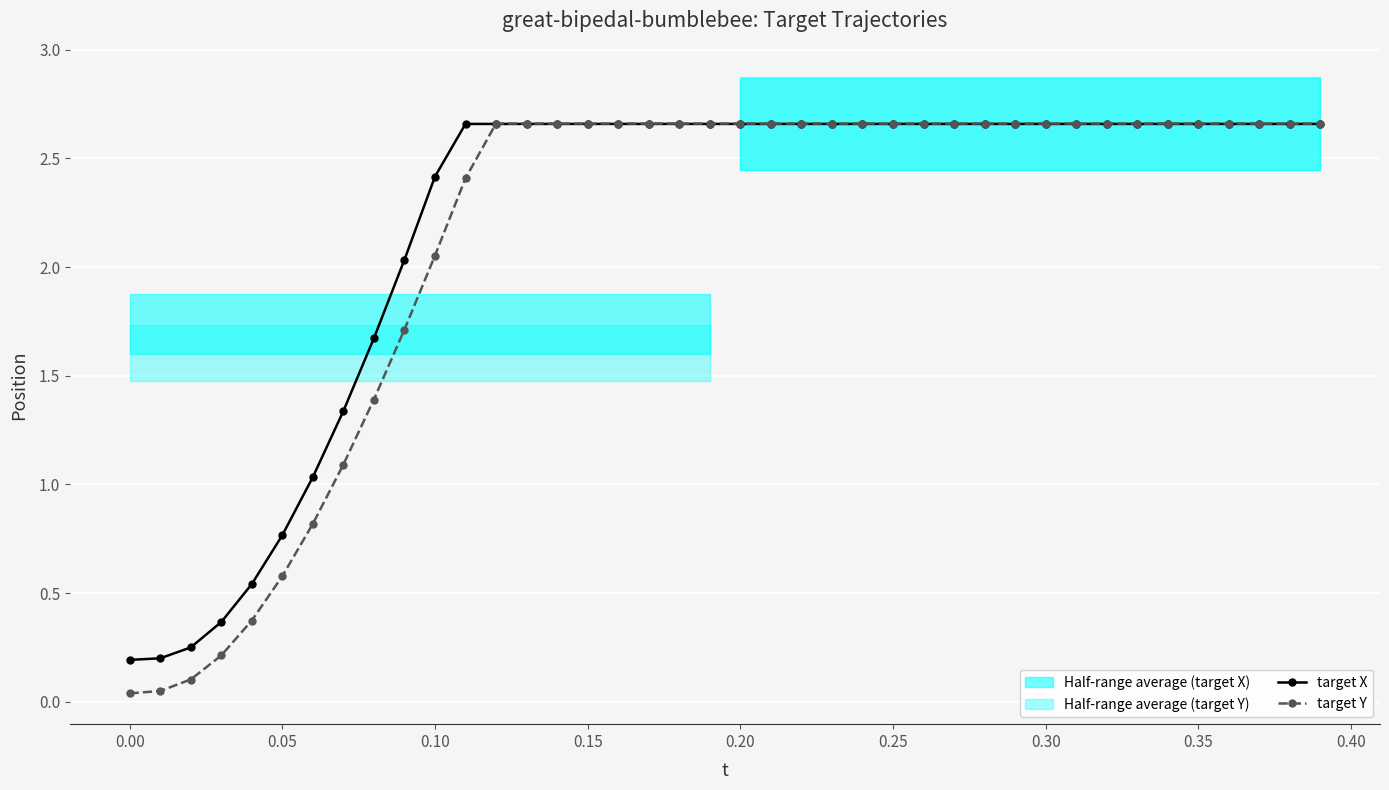

What are all the series names shown in the legend?

target X, target Y